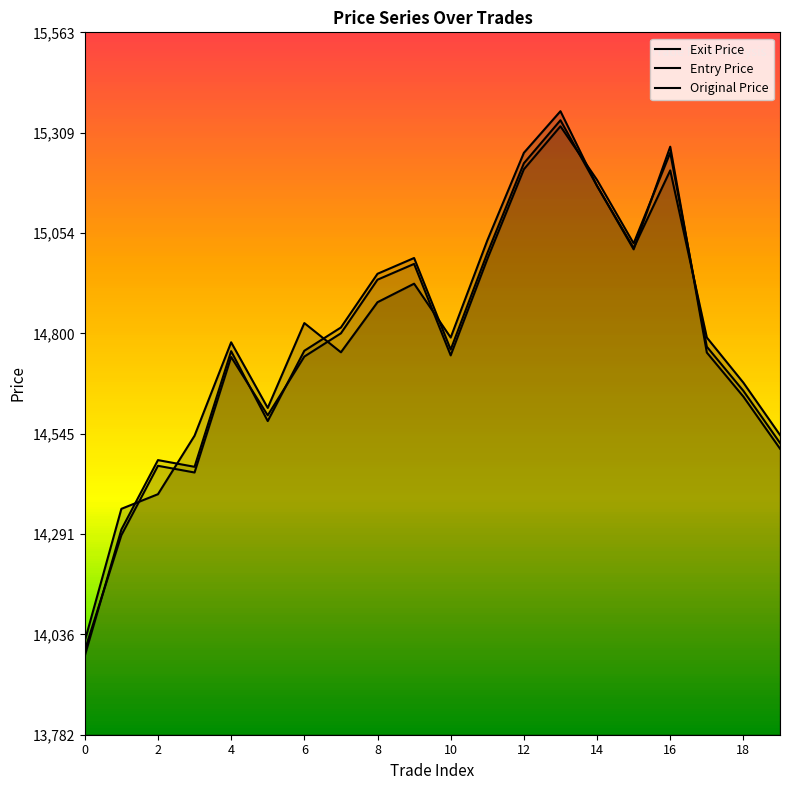

At which category is the sum across all series the highest?

13